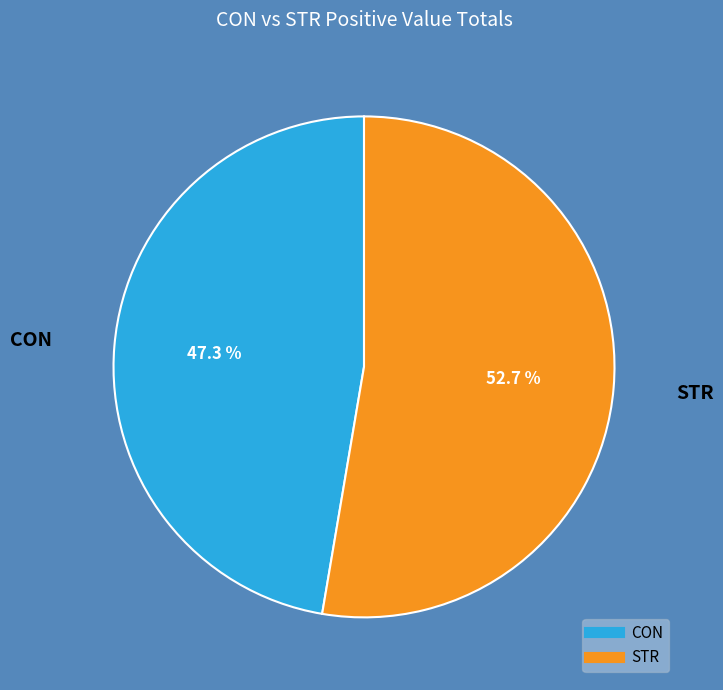

Between CON and STR, which is larger?

STR